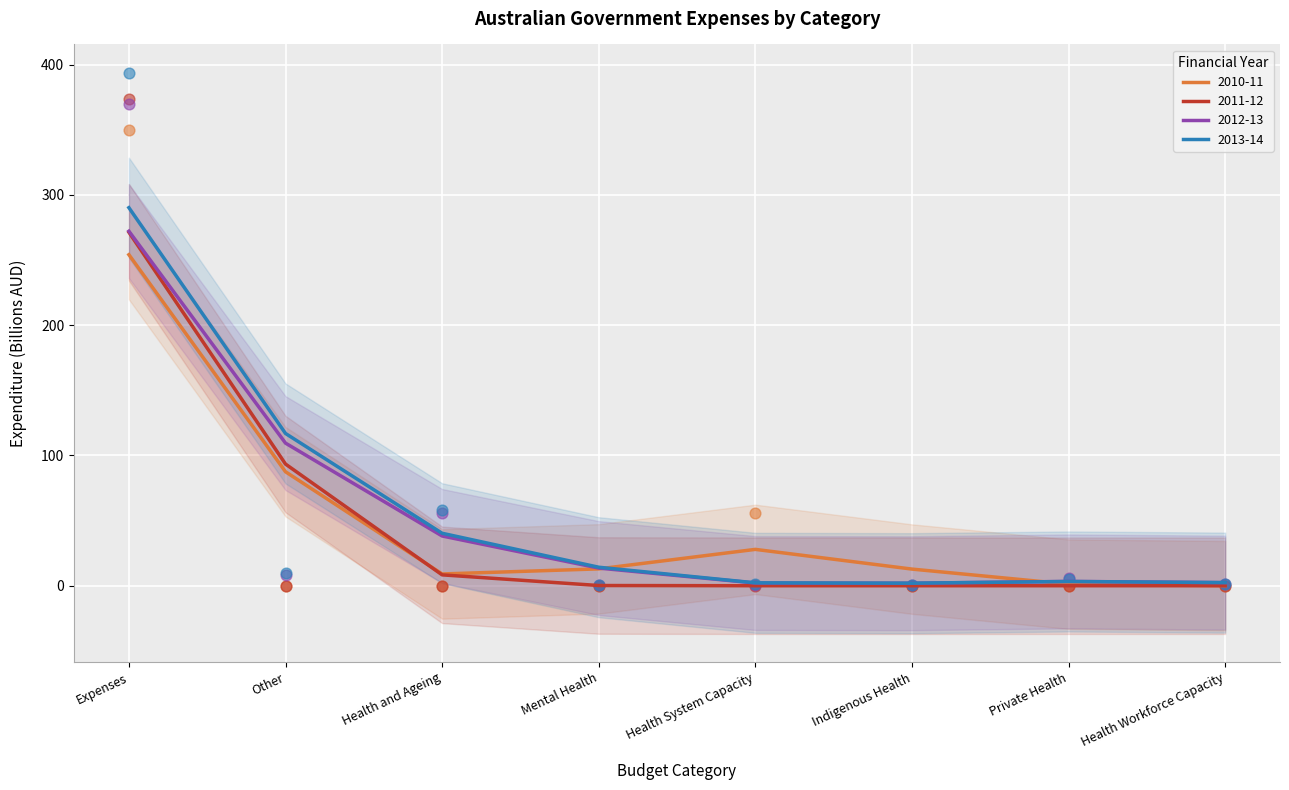

What is the total value across all series at Private Health?

11.0